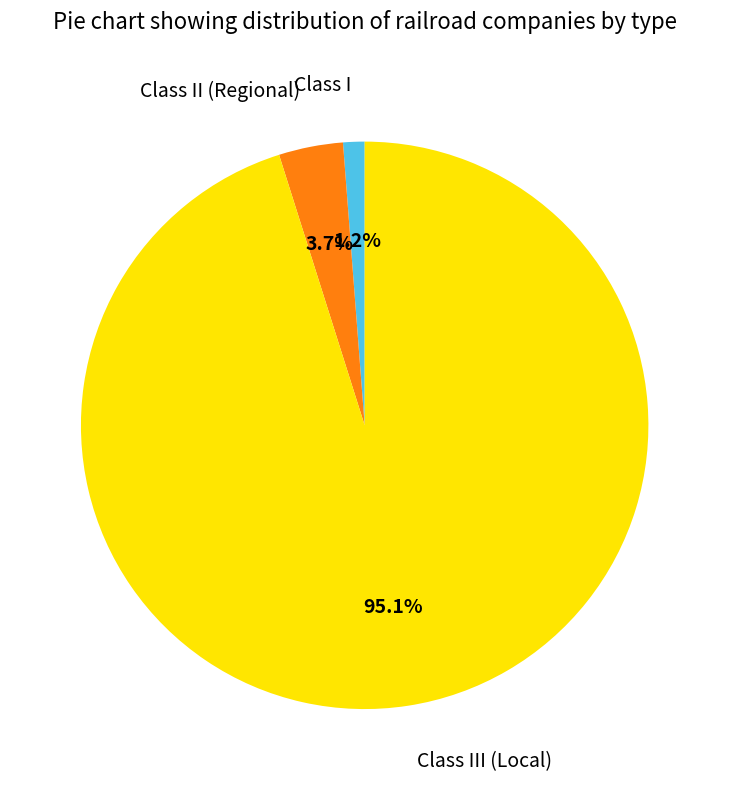

Does any single category account for the majority?

Yes